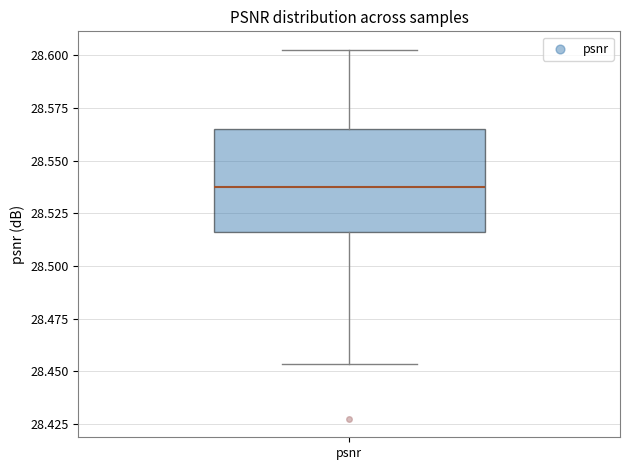

Where is the lower edge of the box for psnr on the y-axis? The values are not printed on the chart, so give them approximately, as read against the axis.

28.515